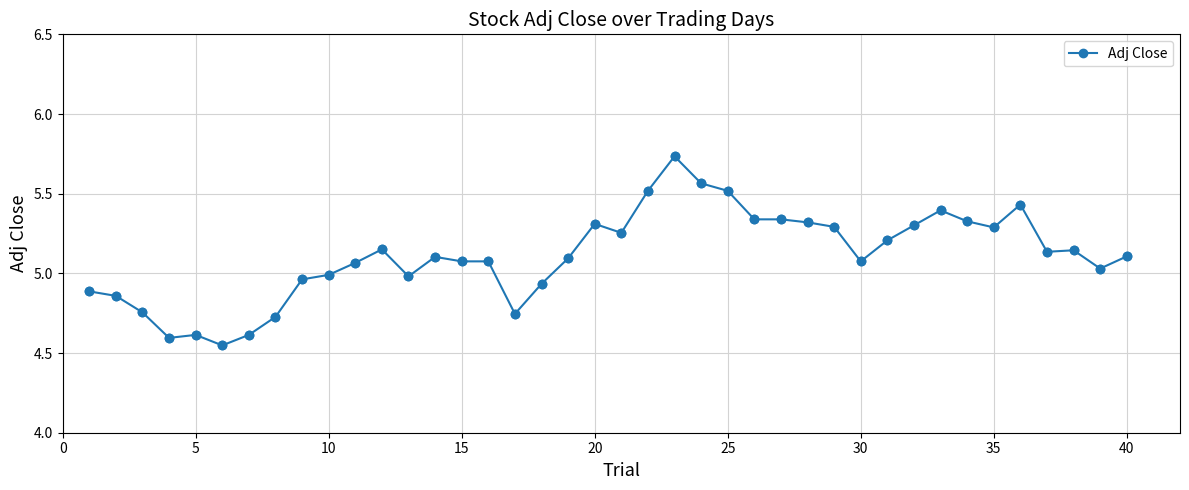

What is the difference between the second highest and second lowest values?

1.0